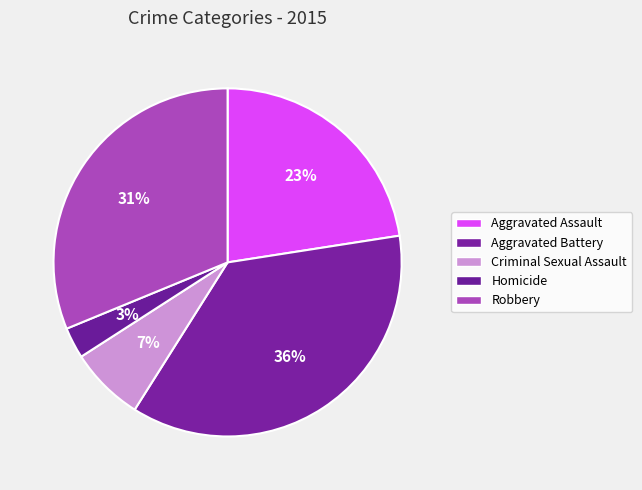

Is there a majority slice in this chart?

No